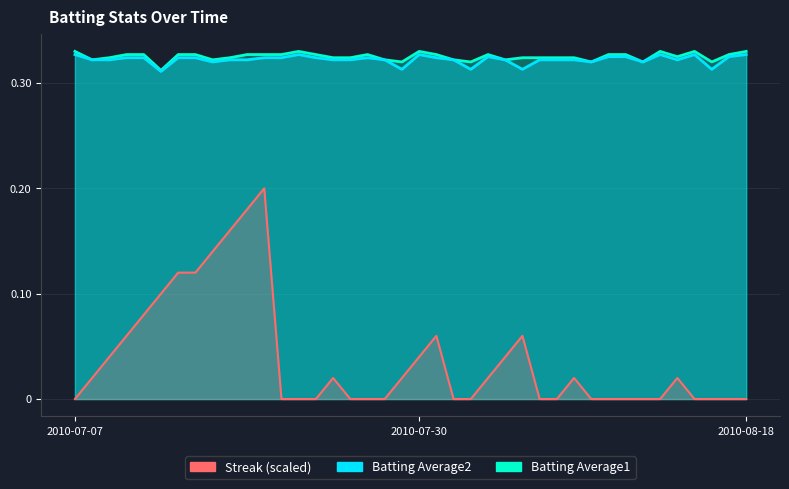

The value of Streak at 2010-08-08 is 0.0. True or false?

False